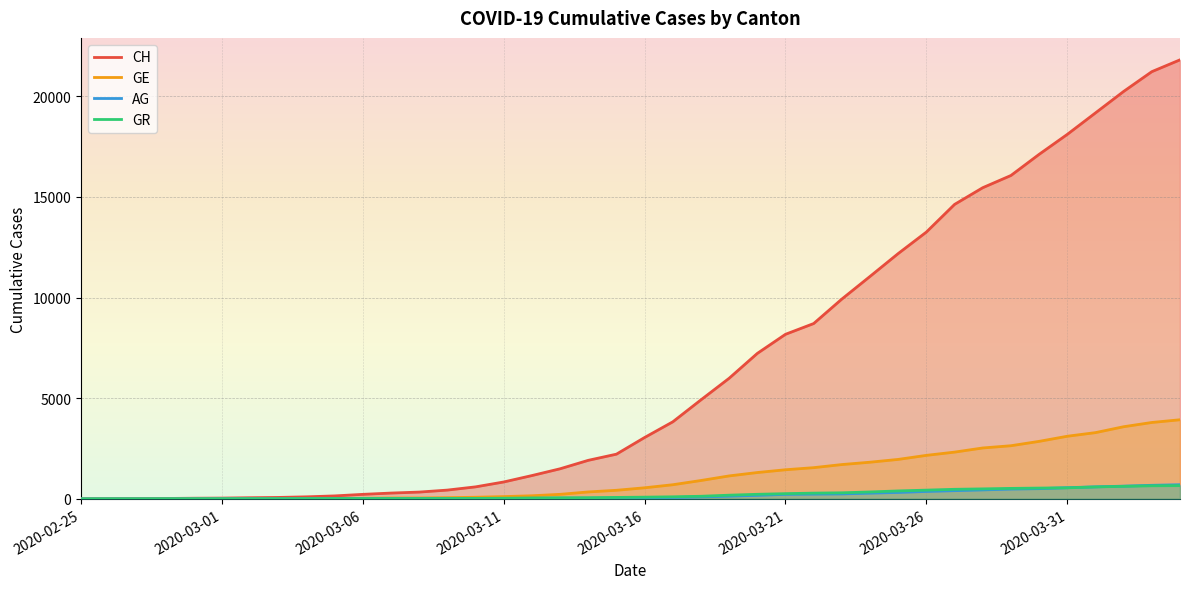

The CH series shows 336 at 12. True or false?

True